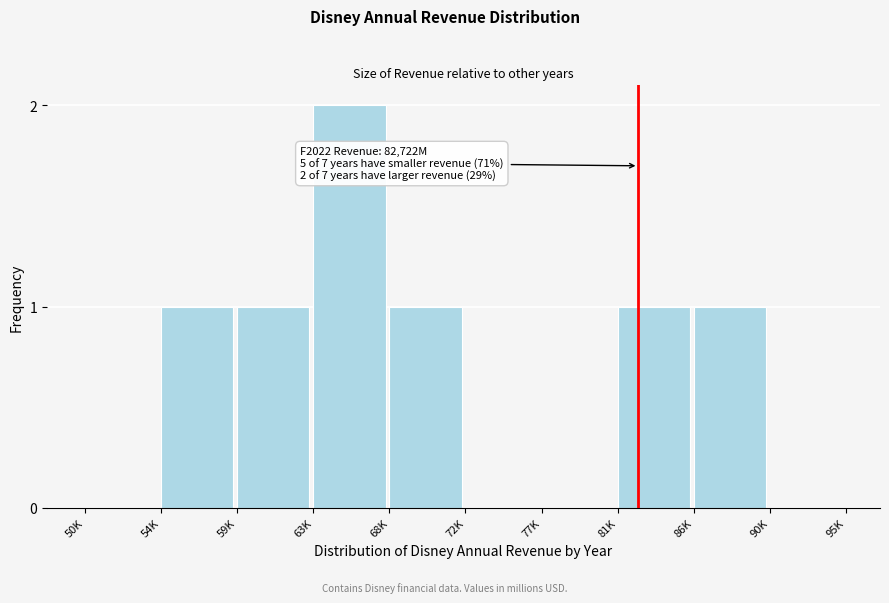

Reading left to right, transcribe all the data shown in this chart.

50K=0	54K=1	59K=1	63K=2	68K=1	72K=0	77K=0	81K=1	86K=1	90K=0